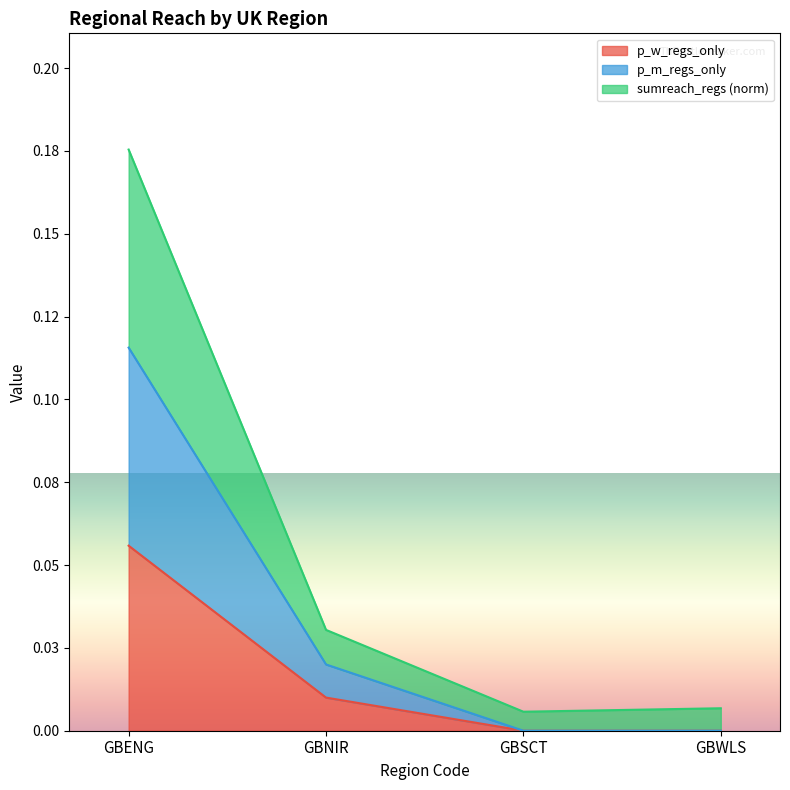

What are all the series names shown in the legend?

p_w_regs_only, p_m_regs_only, sumreach_regs (norm)